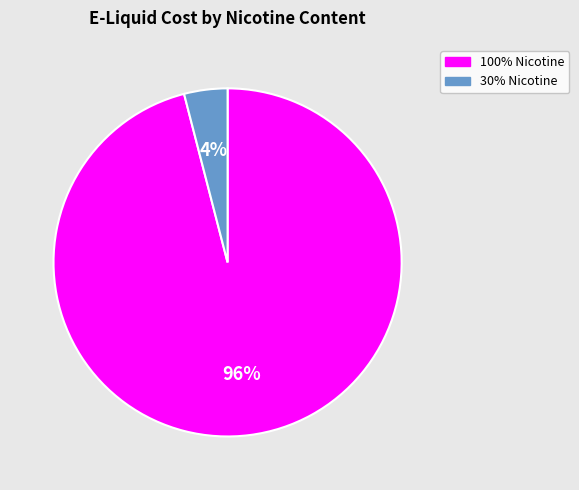

To the nearest percent, what is the difference between the largest and smallest slice percentages?

92%